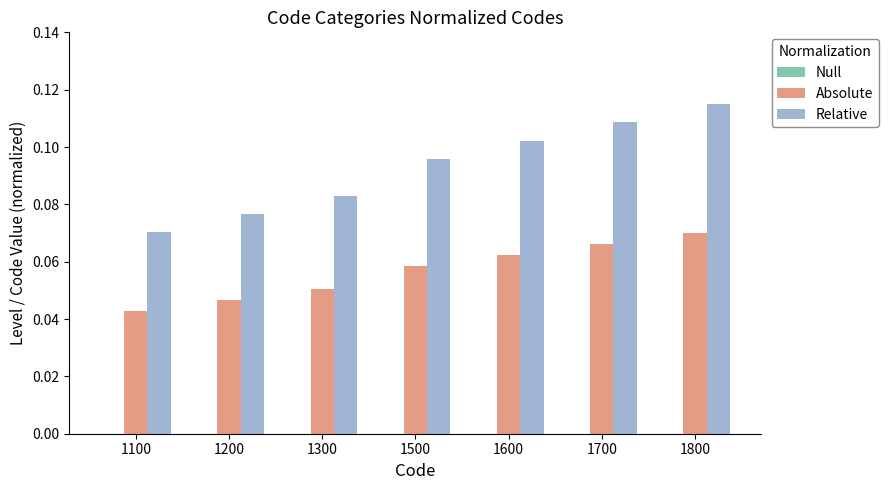

Which label corresponds to the largest value in the chart?

1800